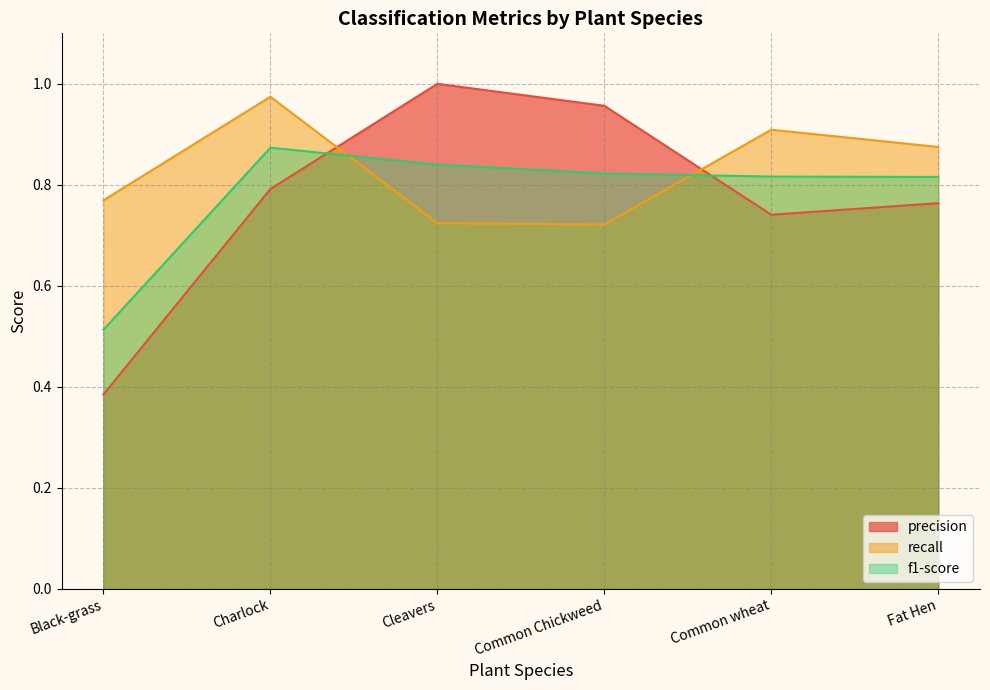

The f1-score series shows 0.5 at Common wheat. True or false?

False